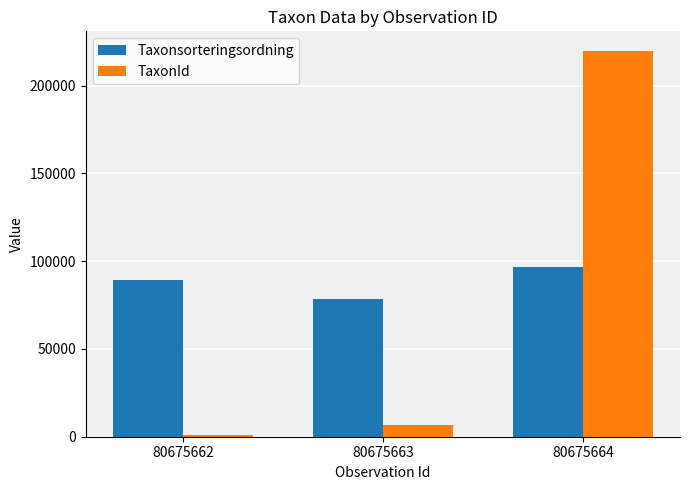

Count the Taxonsorteringsordning values in the range 78569 to 96660.

3